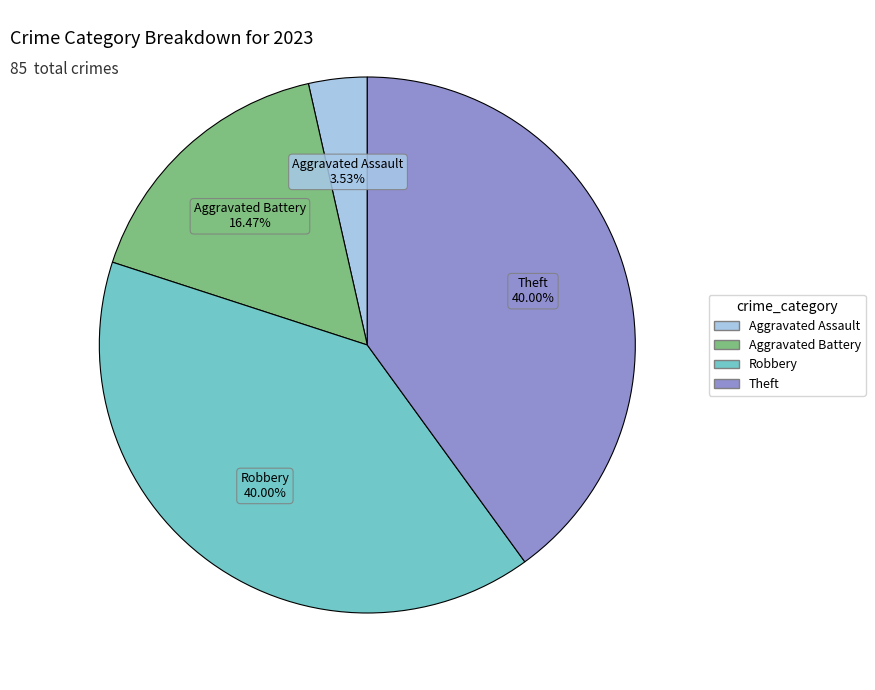

True or false: Theft accounts for 40% of the total.

True